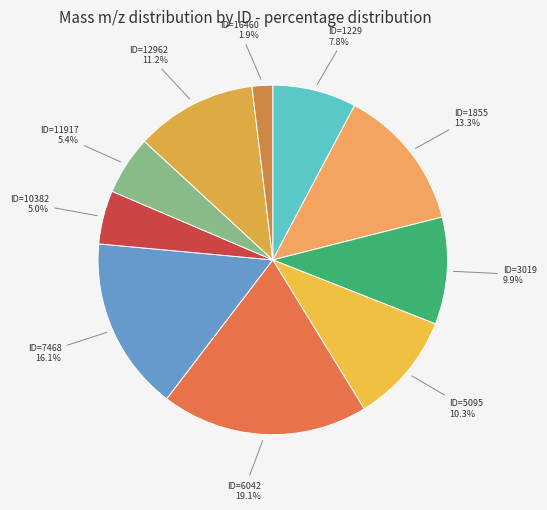

What percentage is NOT represented by ID=1229?

92.2%